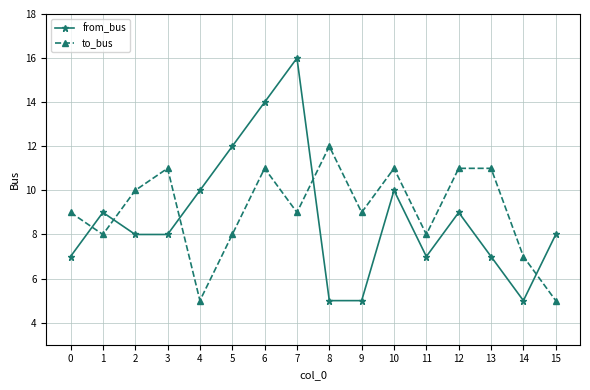

What is the difference between the highest and lowest values at 6?

3